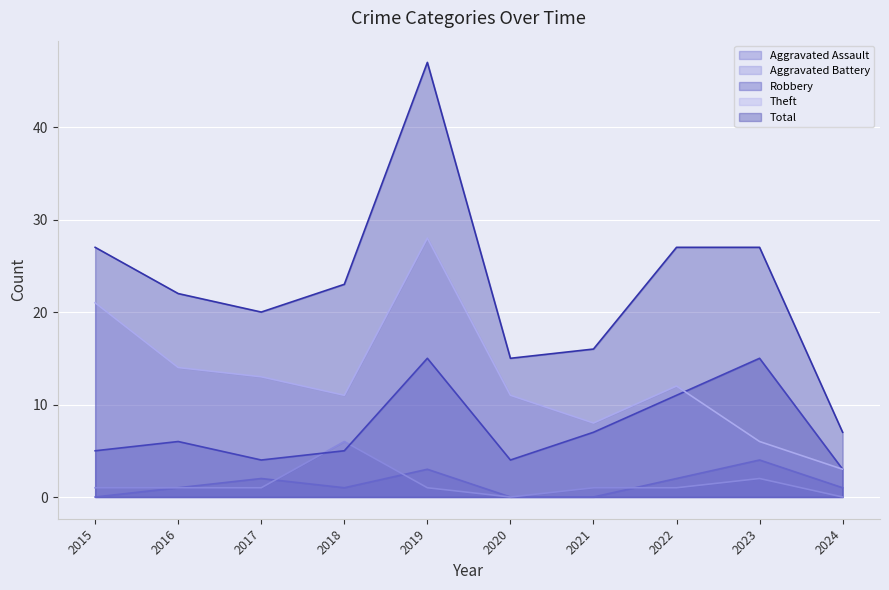

How many values in the Aggravated Battery series are below 1?

2